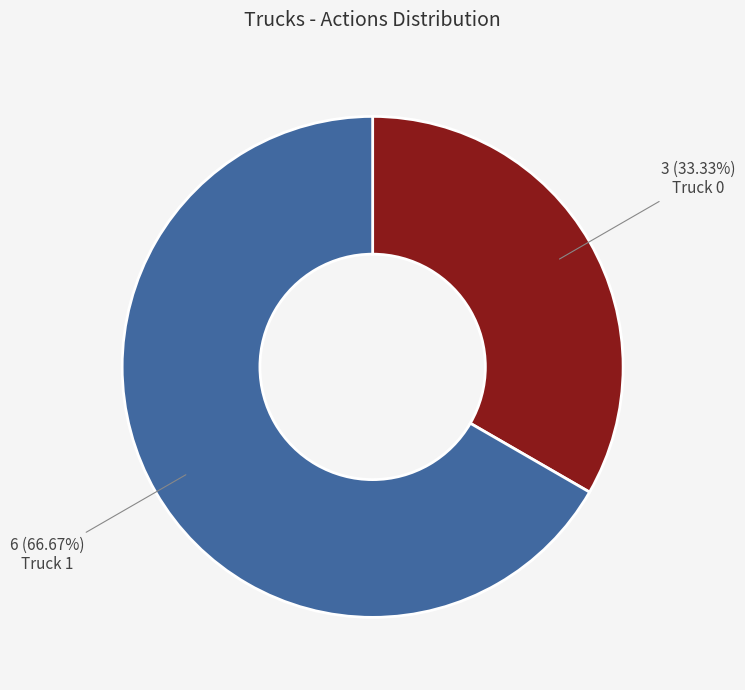

Does any single category account for the majority?

Yes